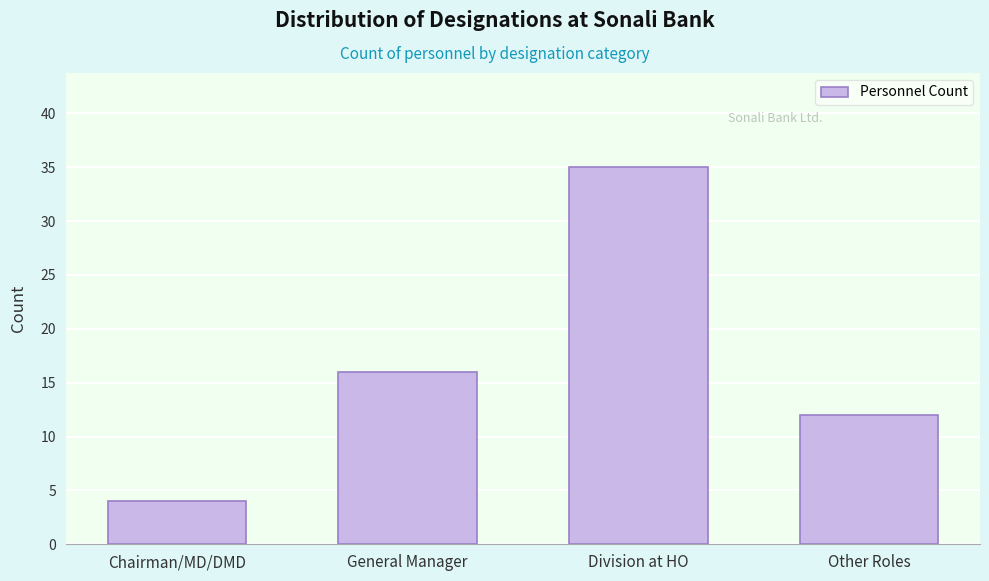

Reading right to left, what are all the values shown in this chart?

Other Roles=12	Division at HO=35	General Manager=16	Chairman/MD/DMD=4